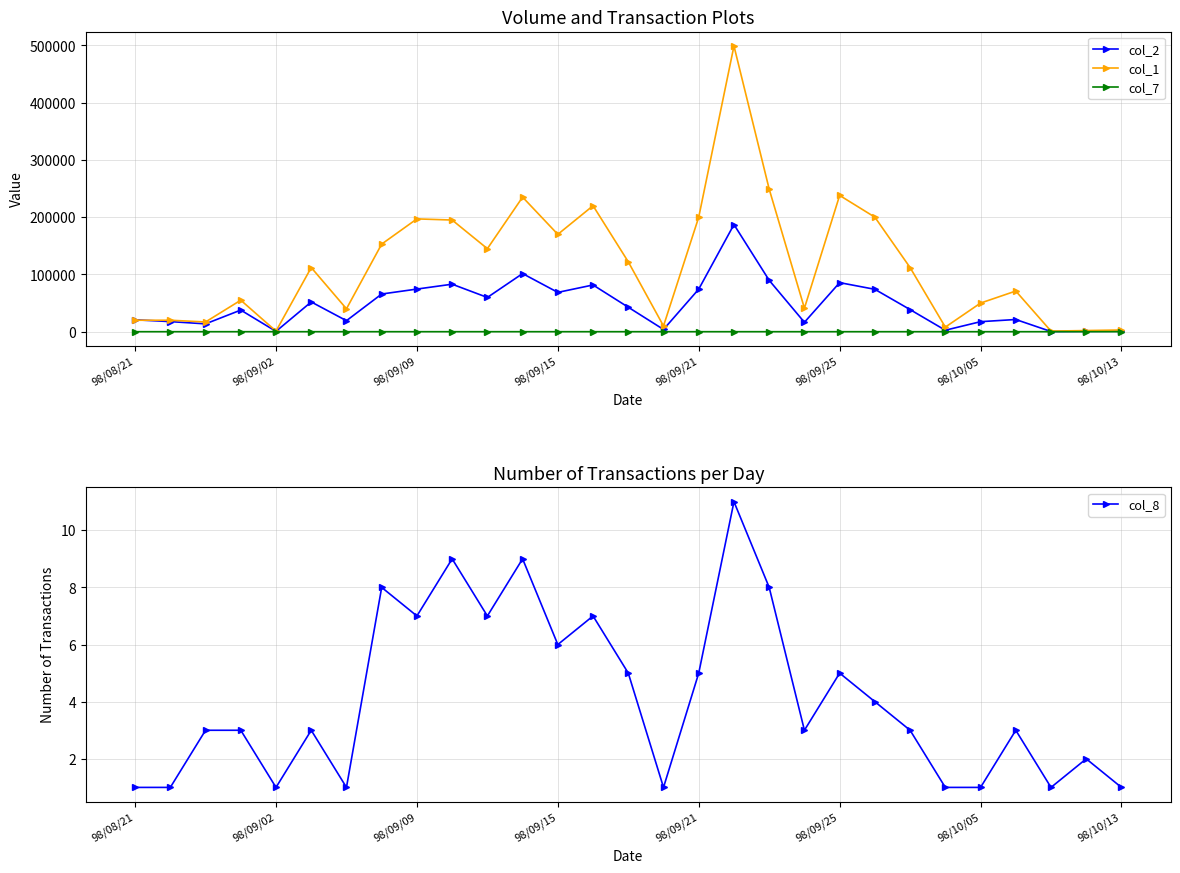

True or false: col_1 and col_7 intersect in this chart.

False